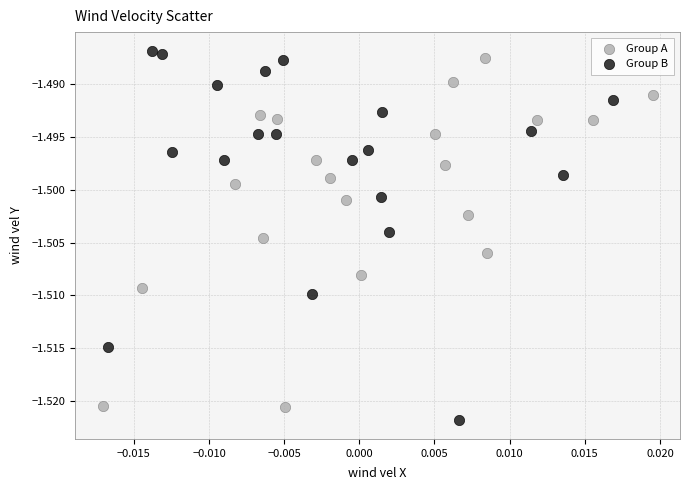

What are all the series names shown in the legend?

Group A, Group B